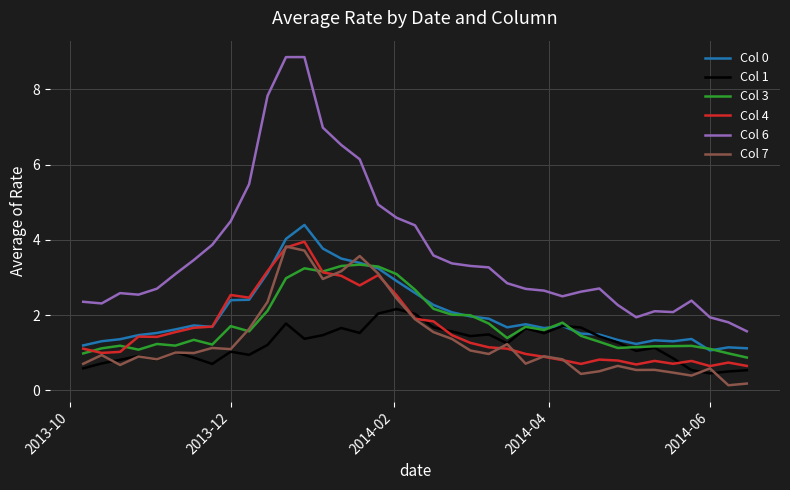

Which series has the largest total across all categories?

Col 6